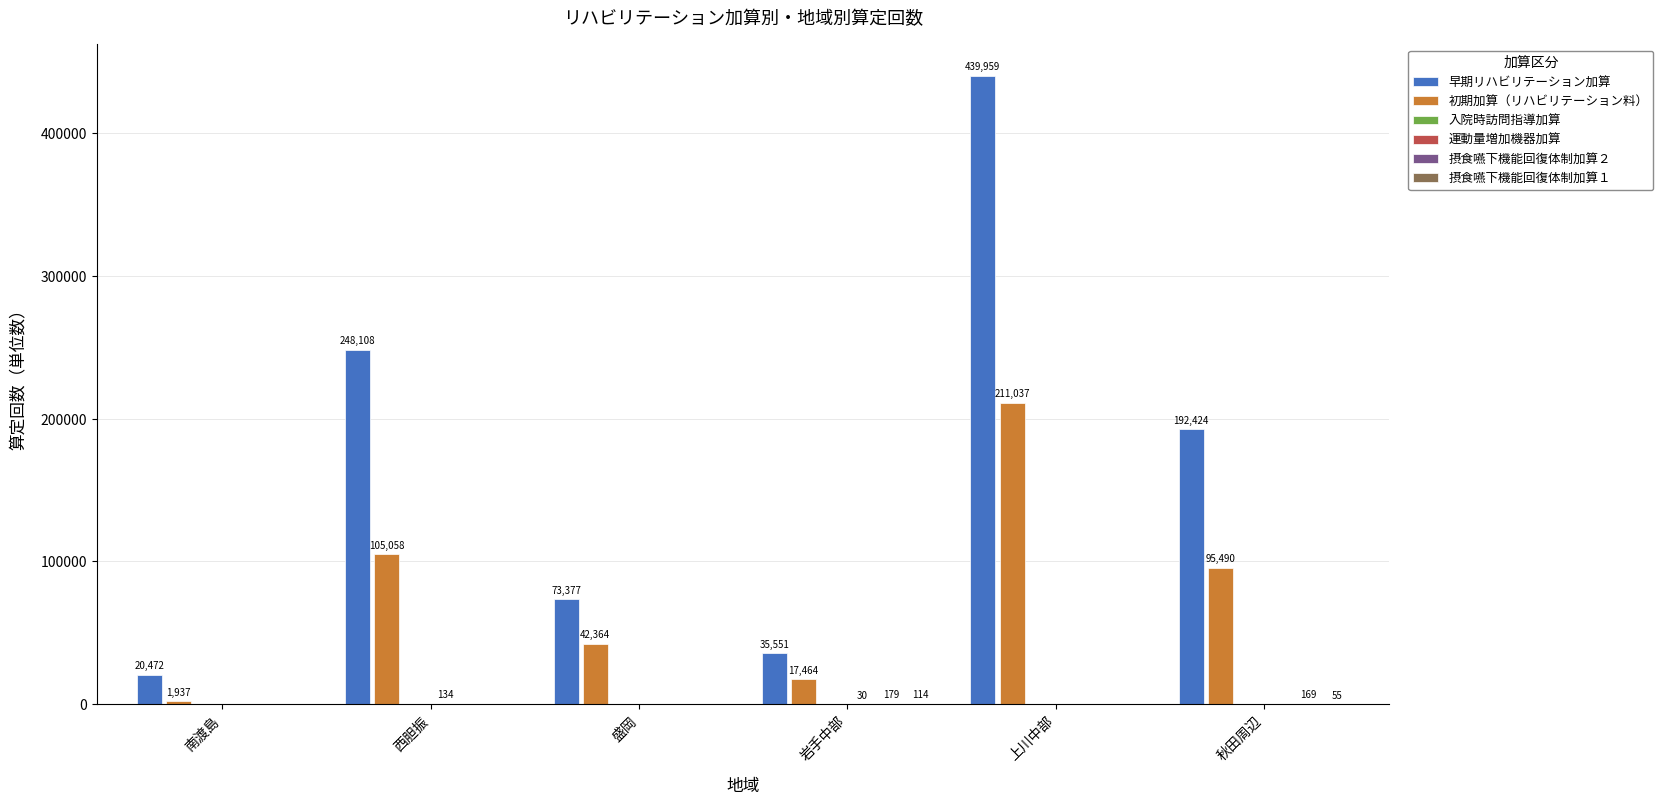

Which series has the largest total across all categories?

早期リハビリテーション加算